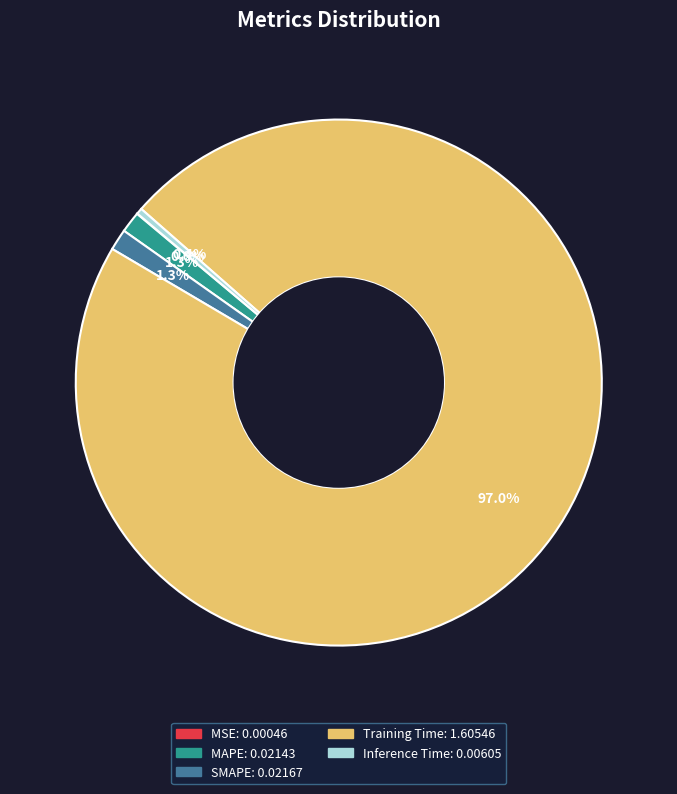

To the nearest percent, what is the average slice percentage?

20%